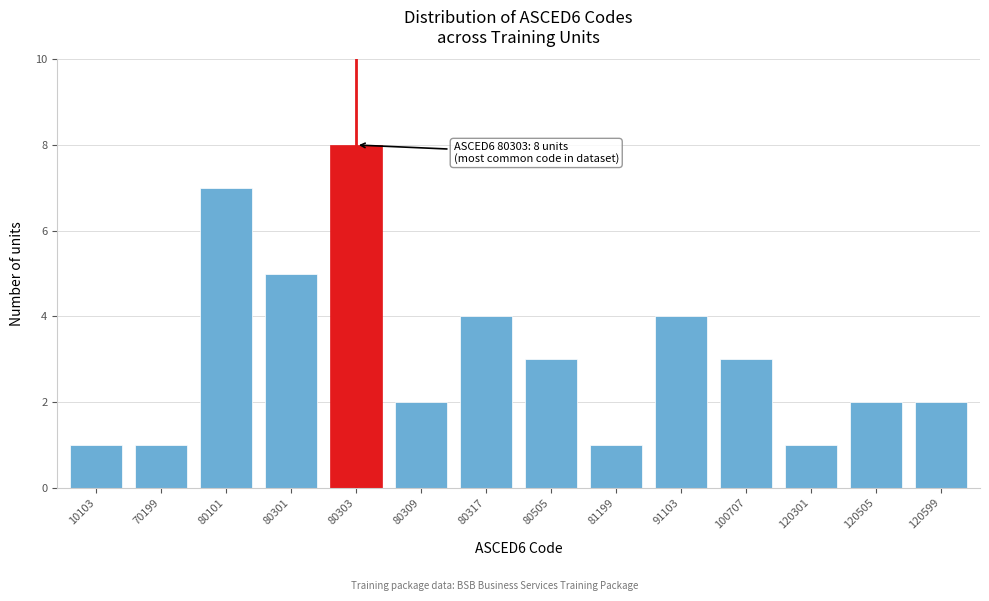

Reading left to right, extract all data points from this chart.

10103=1	70199=1	80101=7	80301=5	80303=8	80309=2	80317=4	80505=3	81199=1	91103=4	100707=3	120301=1	120505=2	120599=2